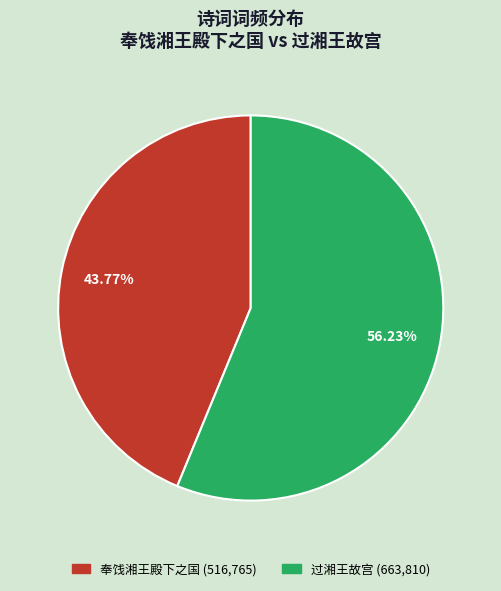

Is there a majority slice in this chart?

Yes